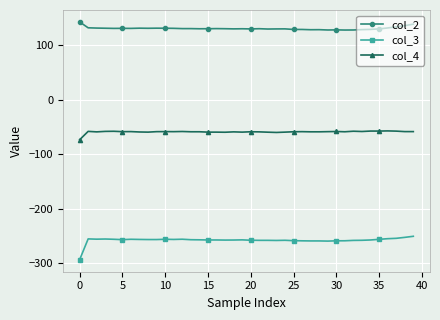

How many data points does each series have?

40